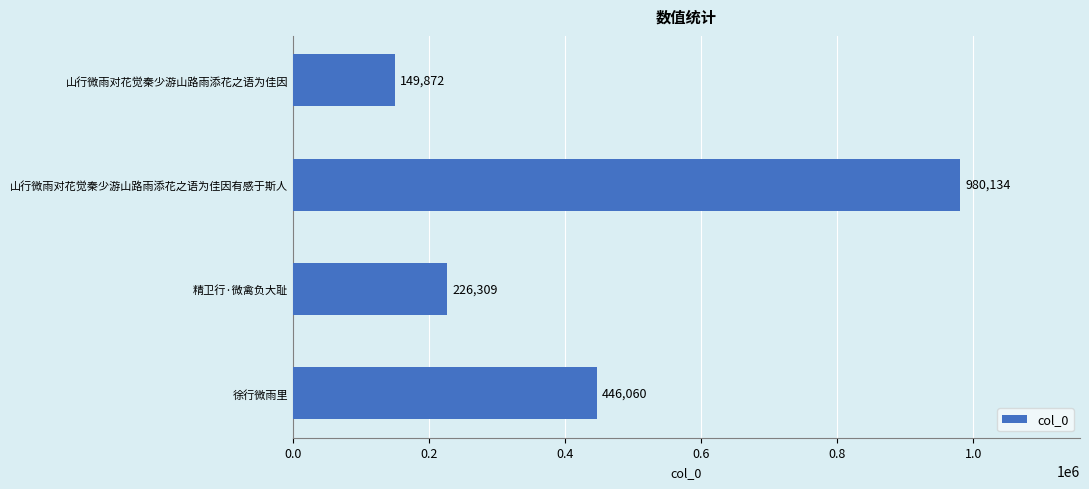

Which category has the lowest value across all series?

山行微雨对花觉秦少游山路雨添花之语为佳因